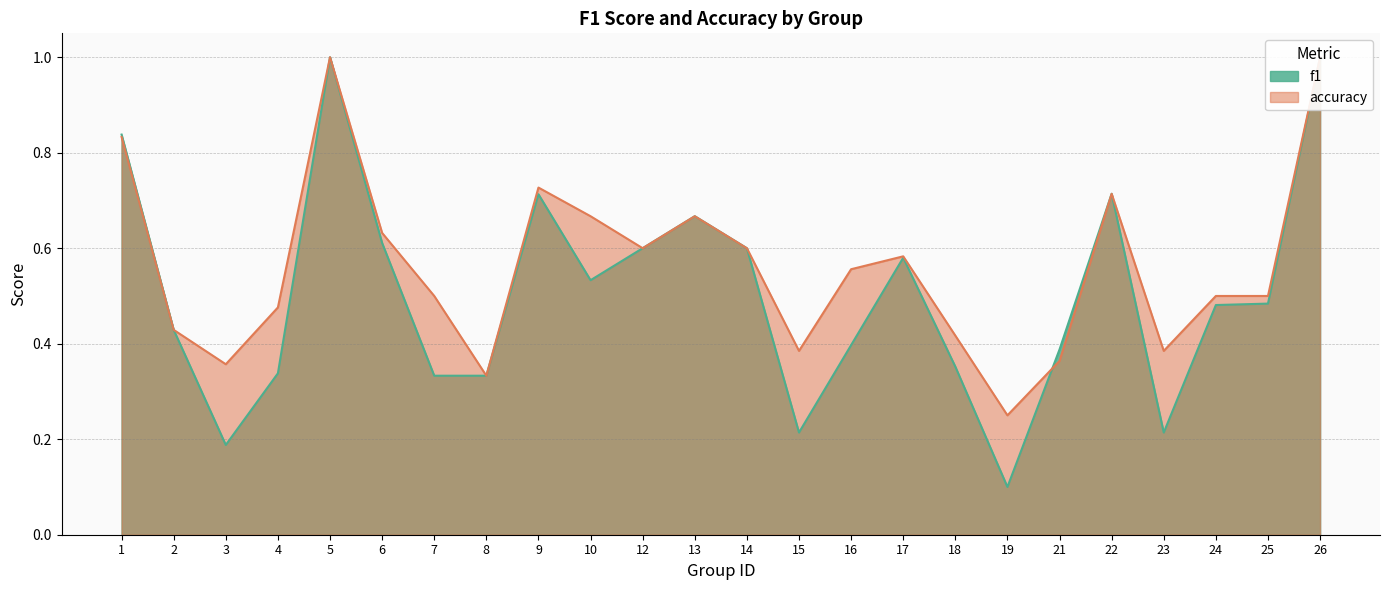

What is the value of the accuracy point at the 24th from the left?

1.0